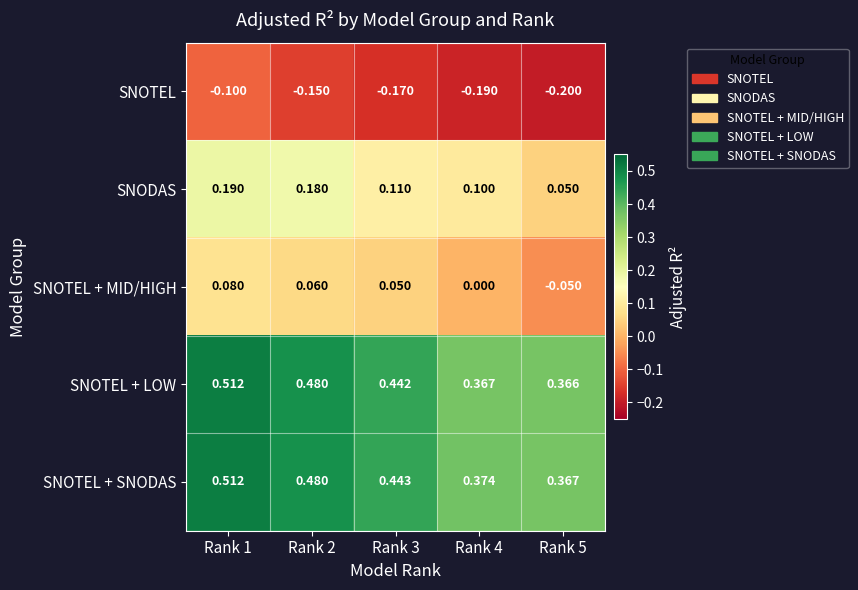

Which series has the largest total across all categories?

SNOTEL + SNODAS